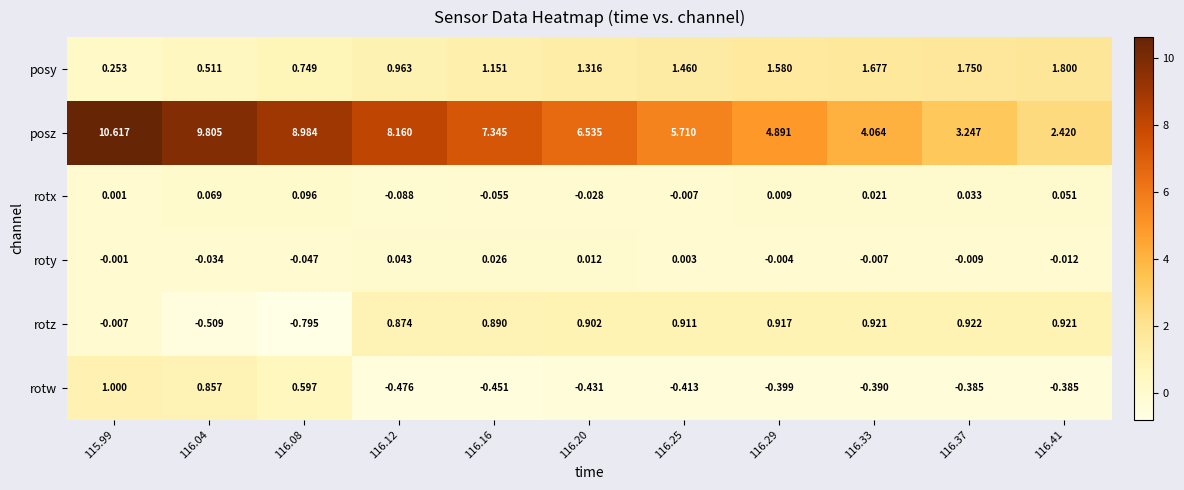

List the series in order of their peak value, highest first.

posz, posy, rotw, rotz, rotx, roty